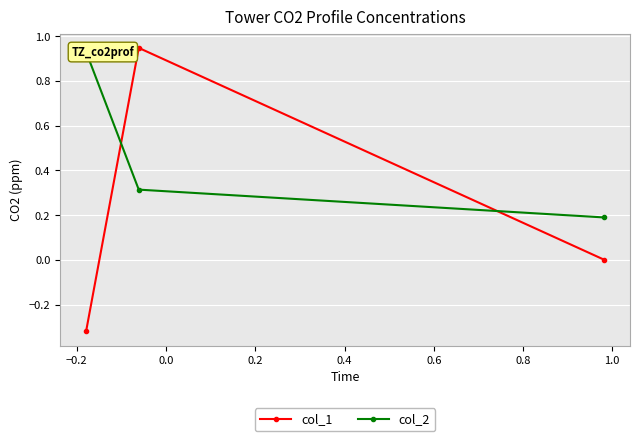

How many values in col_1 are below zero?

1